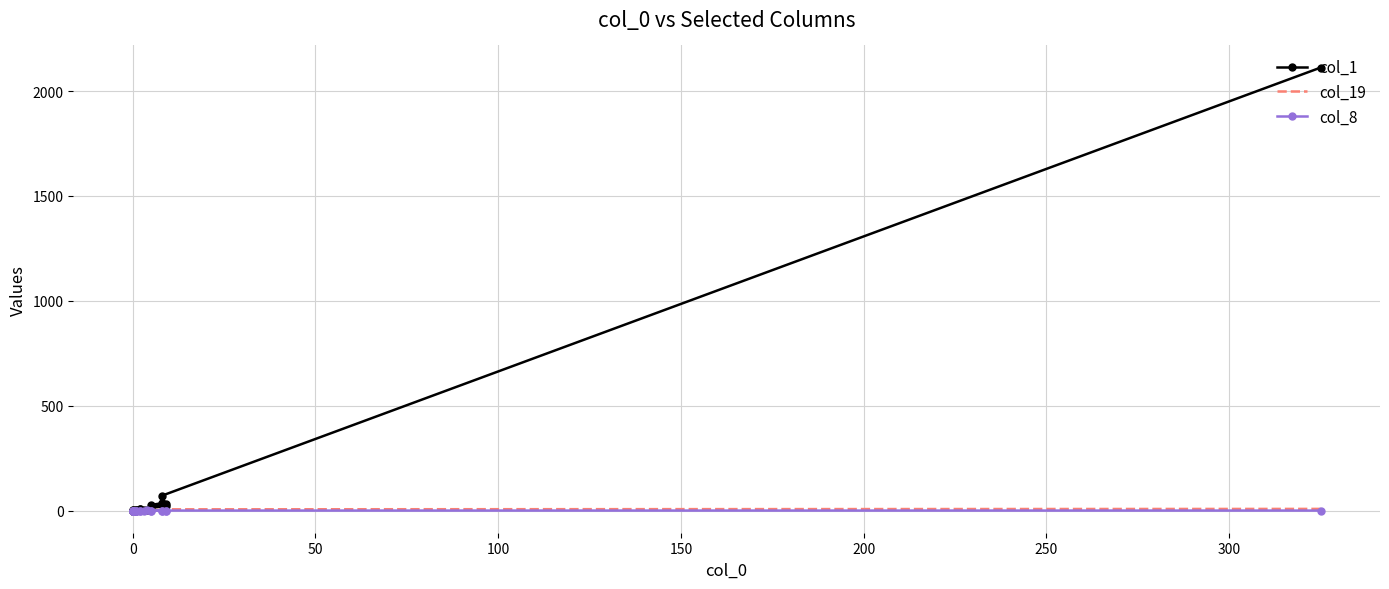

How many lines are shown in the chart?

3